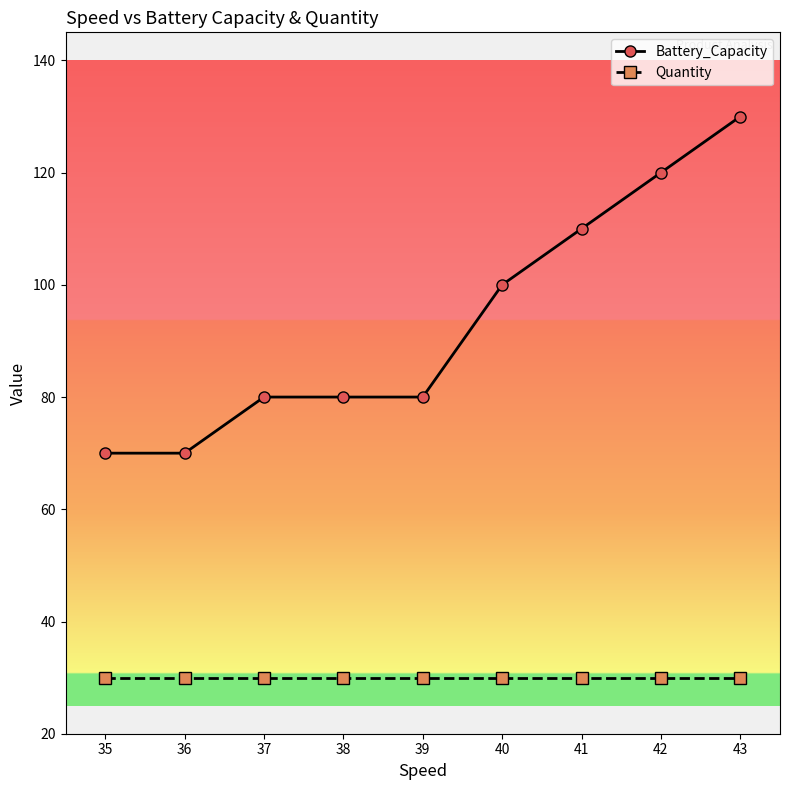

Rank the series by their maximum value, from lowest to highest.

Quantity, Battery_Capacity